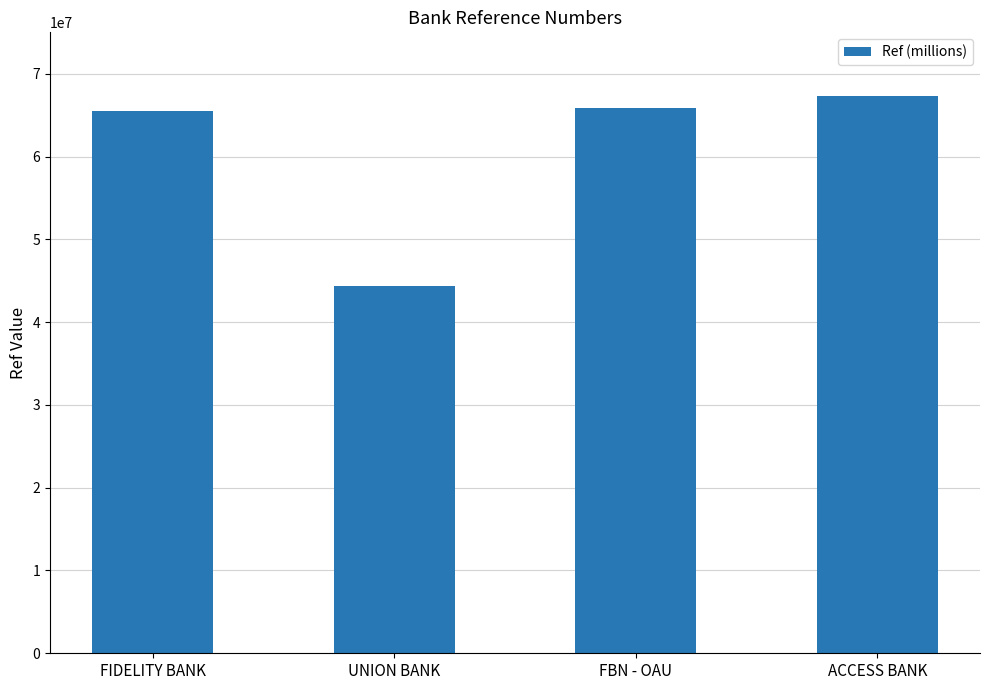

What is the change in value from FIDELITY BANK to FBN - OAU?

+414734